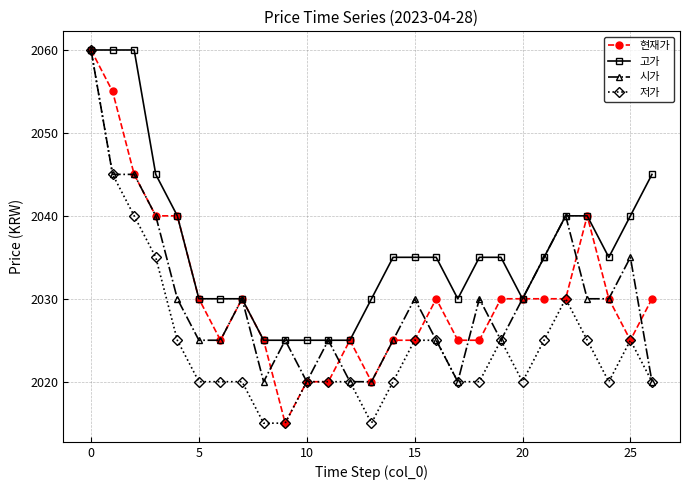

What is the greatest value displayed?

2060